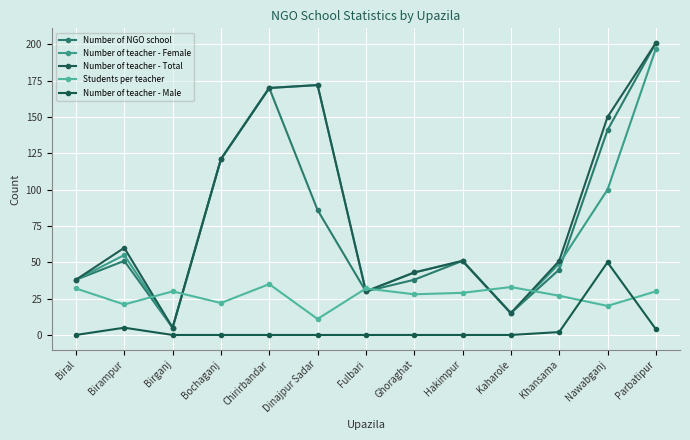

Where is Number of teacher - Male nearest to the value 25?

Birampur